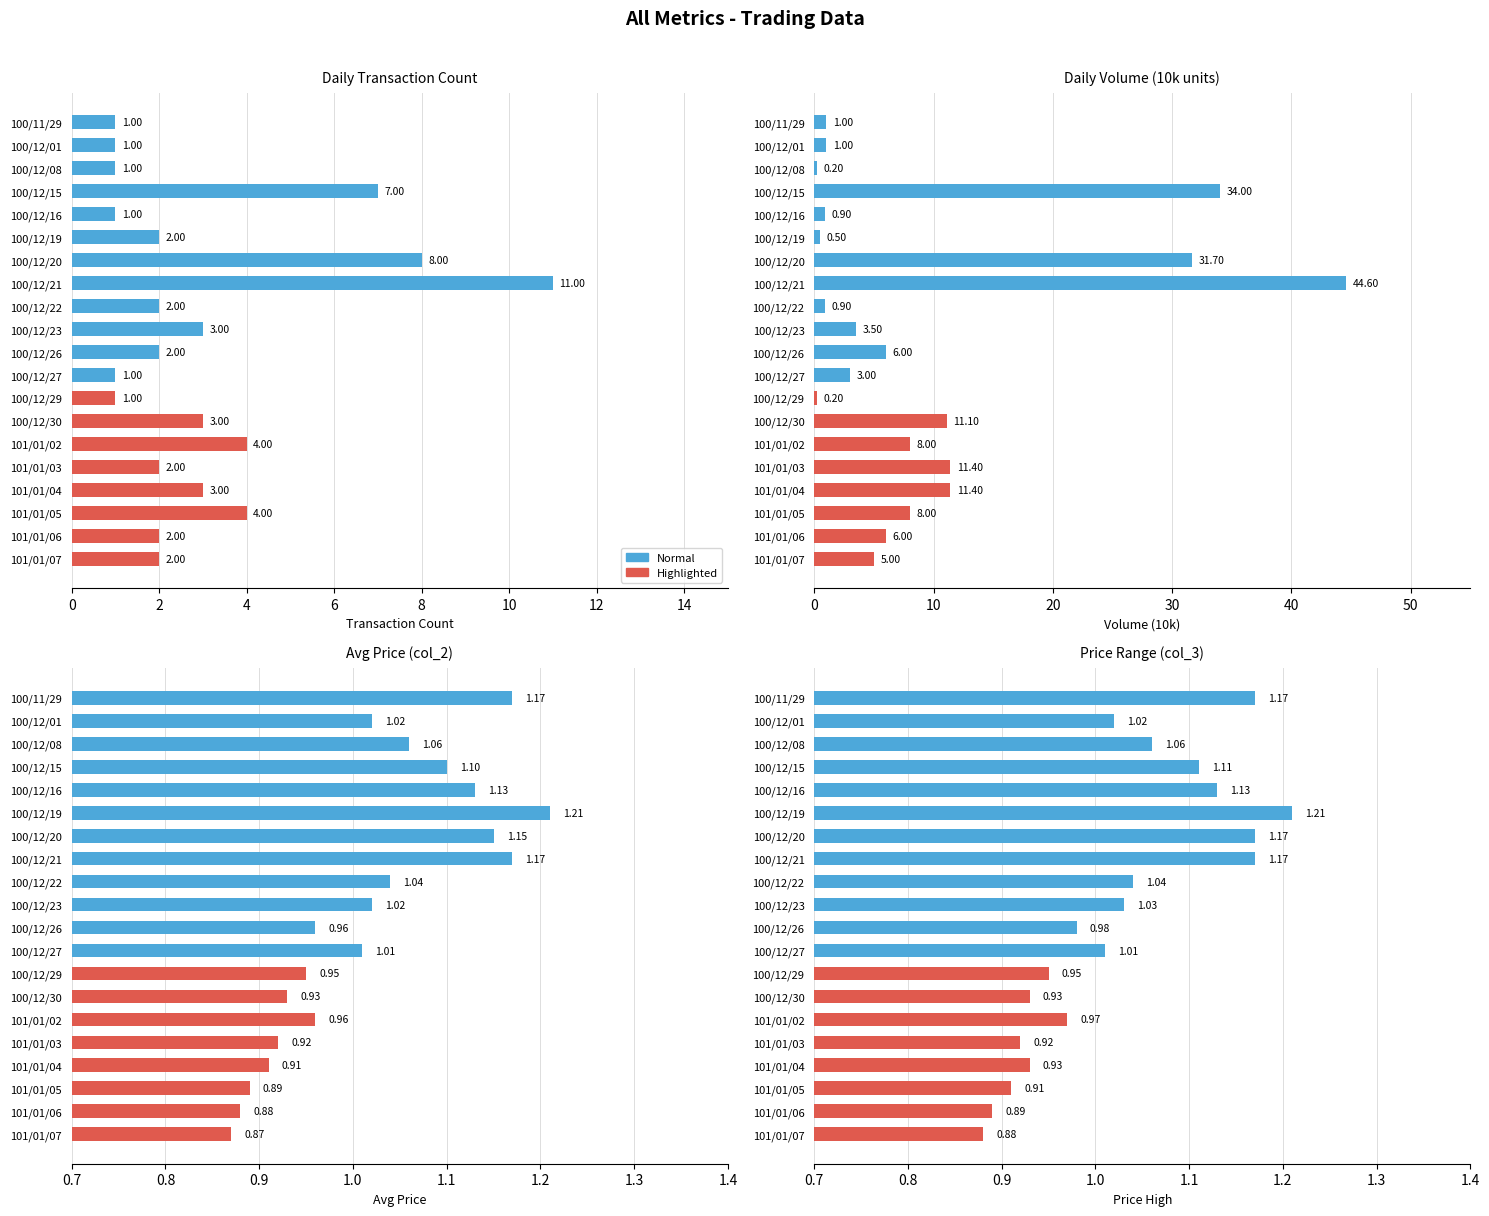

What position from the left is 101/01/02?

15